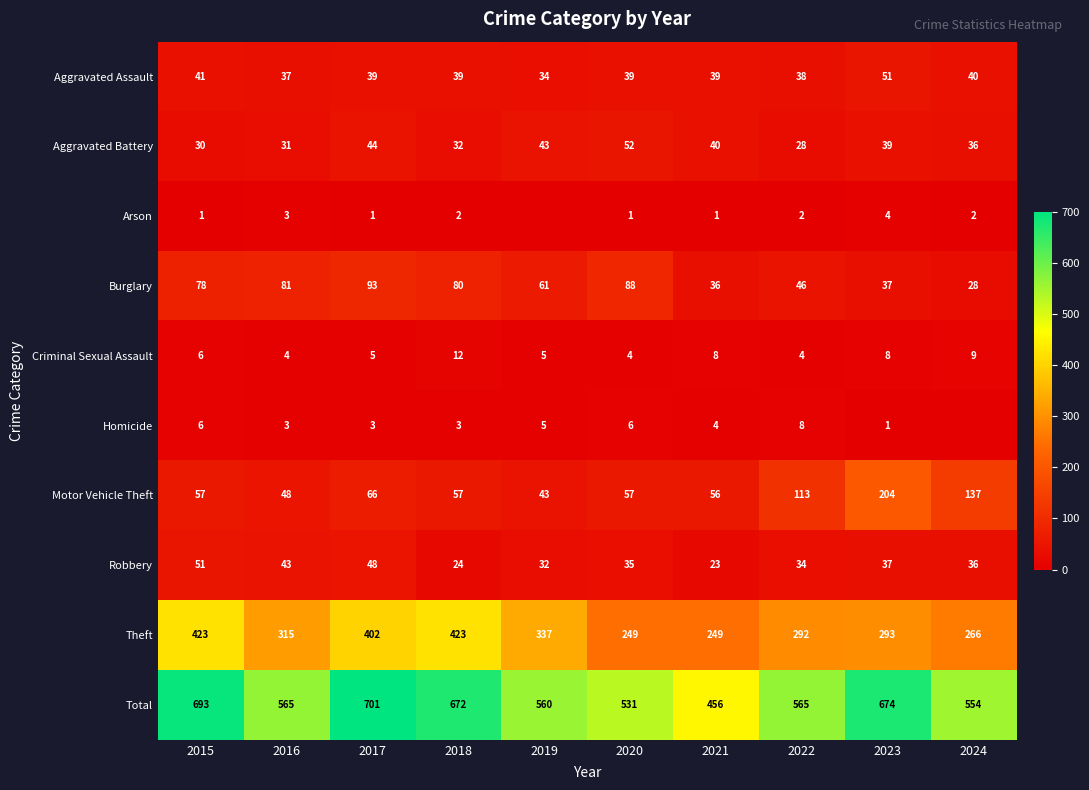

What is the difference between the maximum and minimum values in the Robbery series?

28